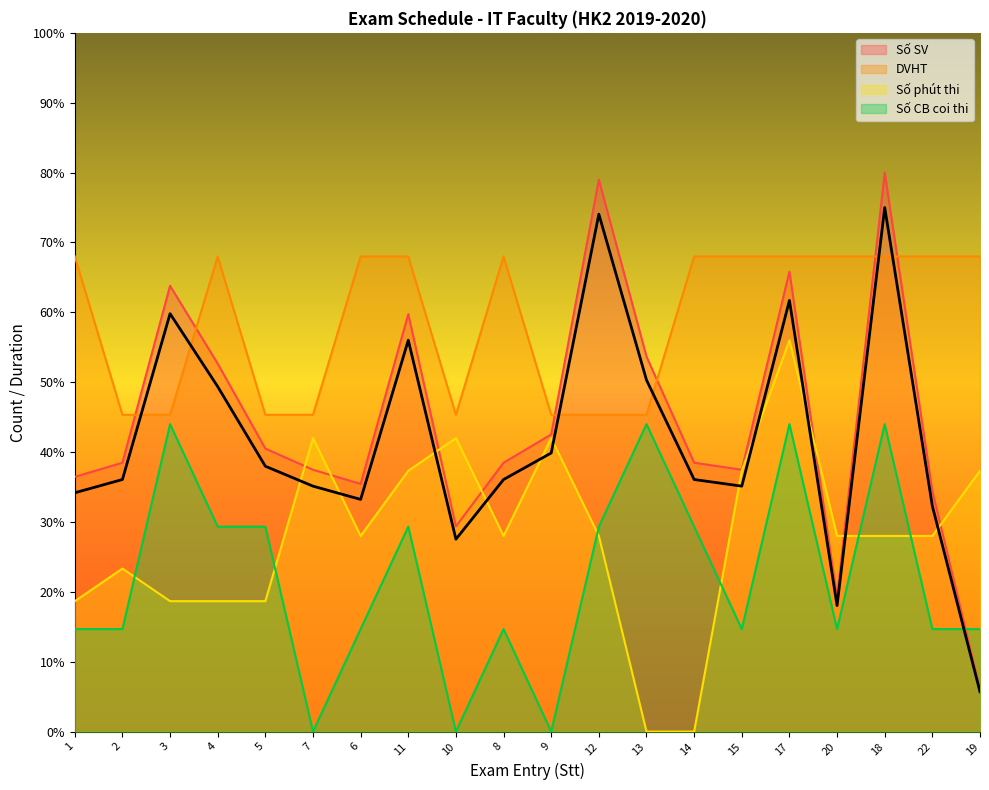

How many intersections are there between Số SV and Số CB coi thi?

1